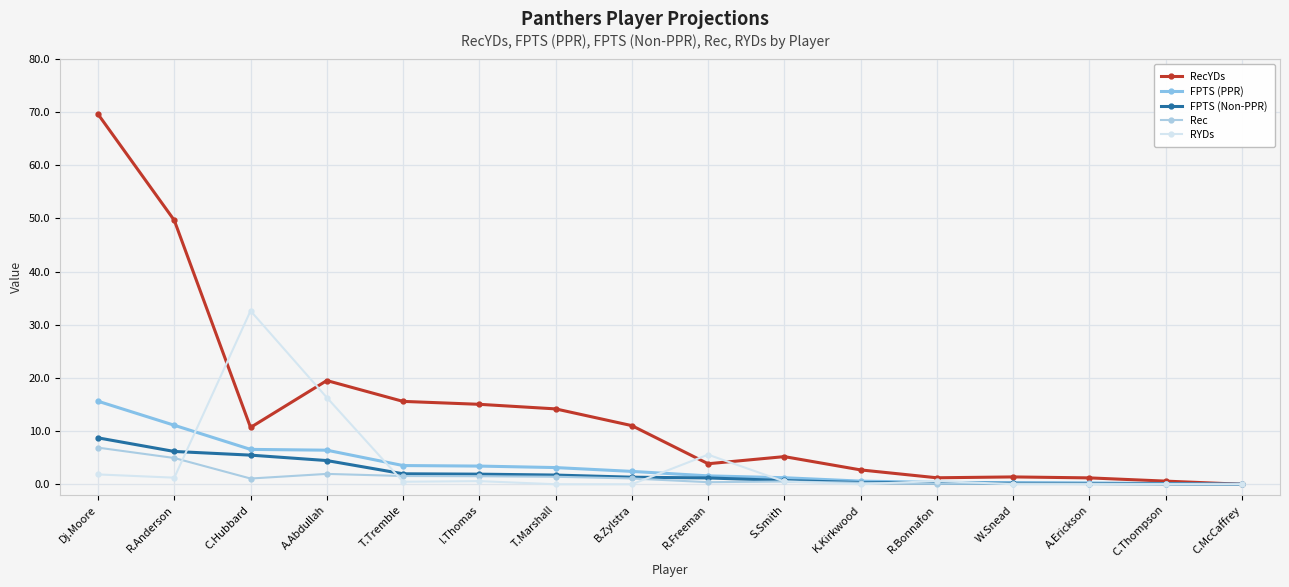

Is this an area chart (filled region under the line)?

No